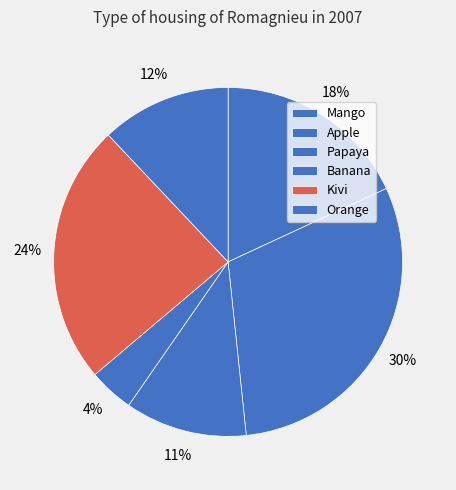

To the nearest percent, what is the difference between the largest and smallest slice percentages?

26%